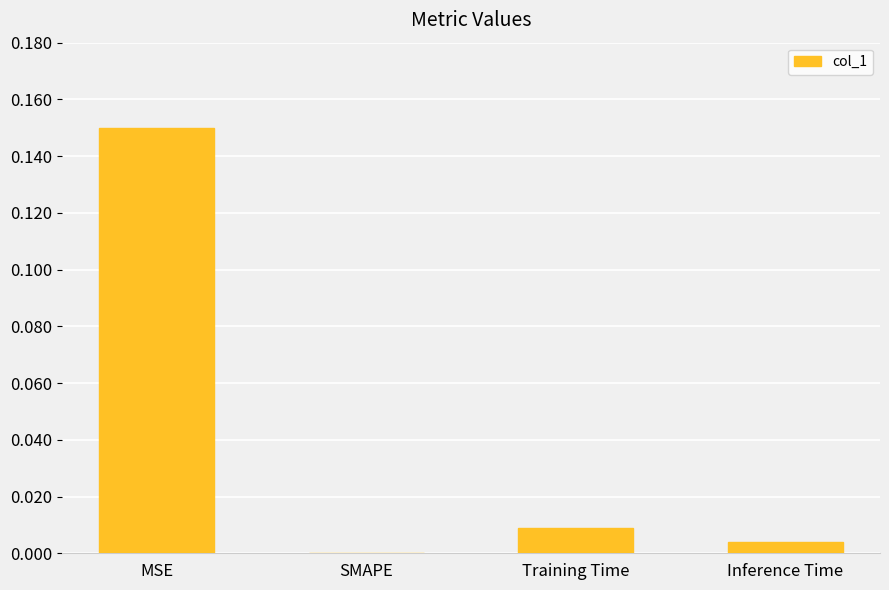

Is it true that the value at MSE is 0.1?

False